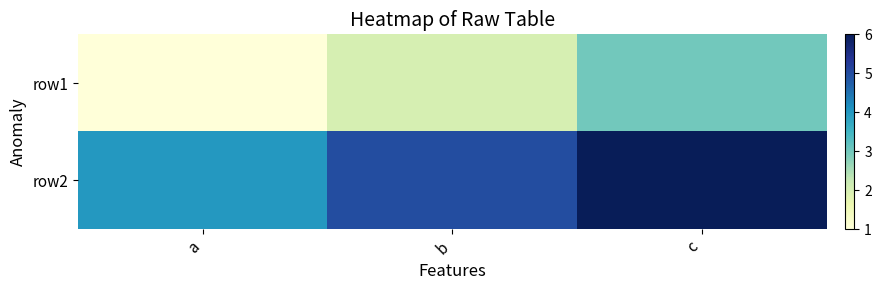

Reading left to right, transcribe all the data shown in this chart.

row1: a=1	b=2	c=3
row2: a=4	b=5	c=6